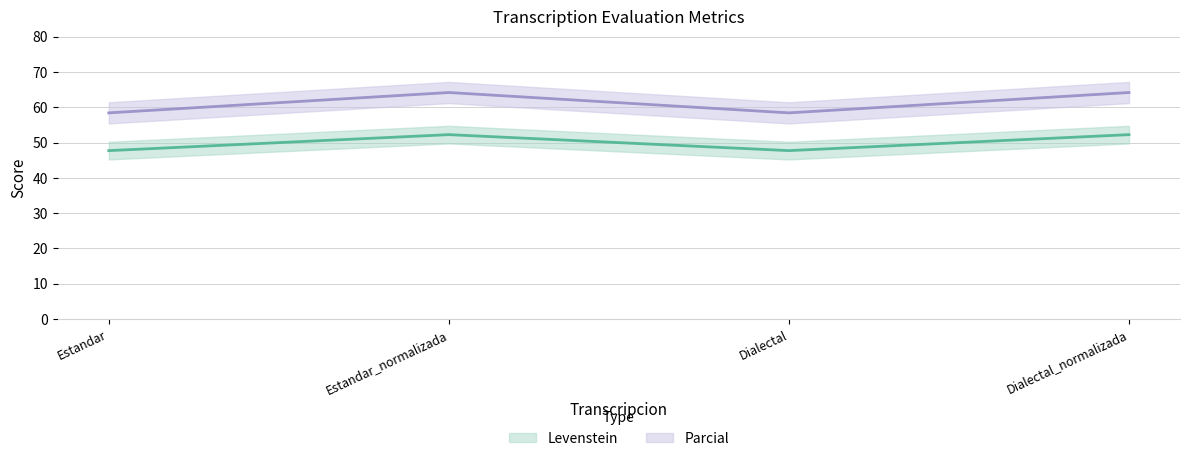

True or false: Parcial and Levenstein intersect in this chart.

False